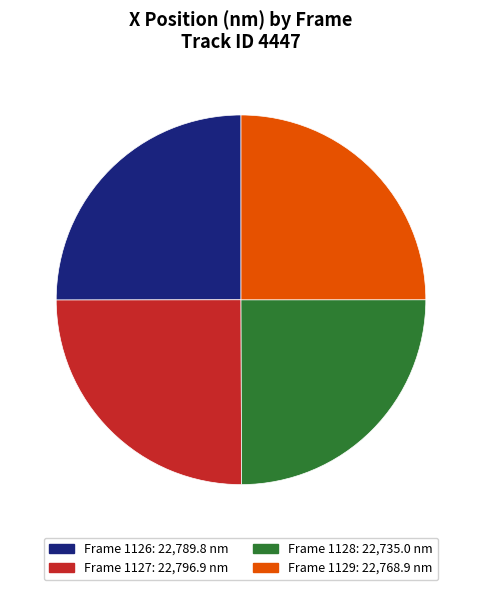

True or false: Frame 1129 accounts for 25% of the total.

True